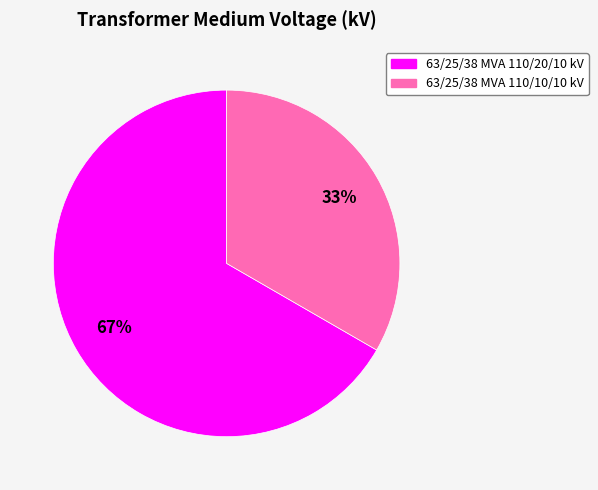

To the nearest percent, what is the combined percentage of 63/25/38 MVA 110/20/10 kV and 63/25/38 MVA 110/10/10 kV?

100%